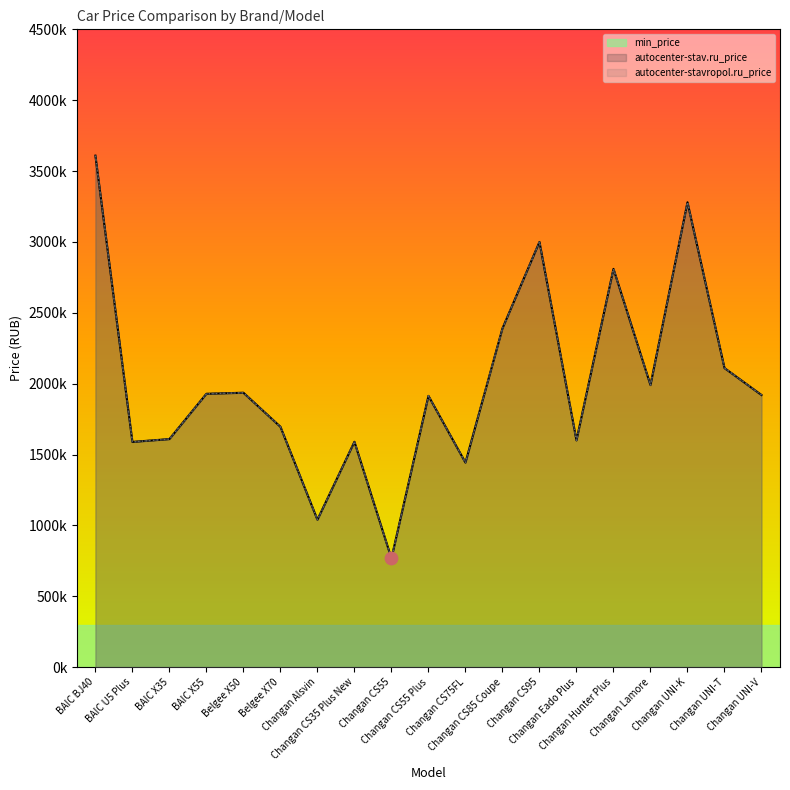

Which series reaches the minimum Y coordinate?

min_price